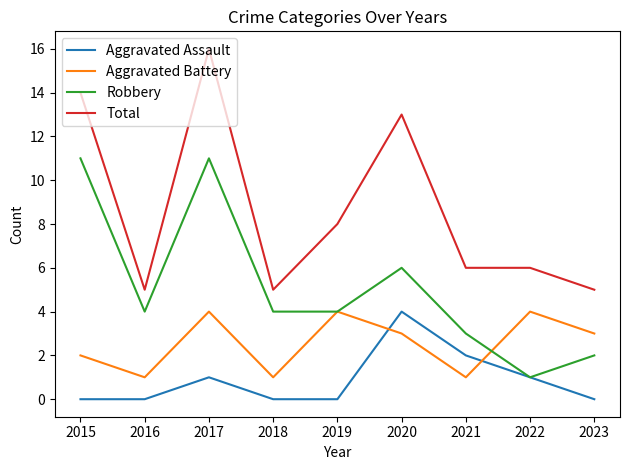

Where is Aggravated Assault nearest to the value 2?

2021